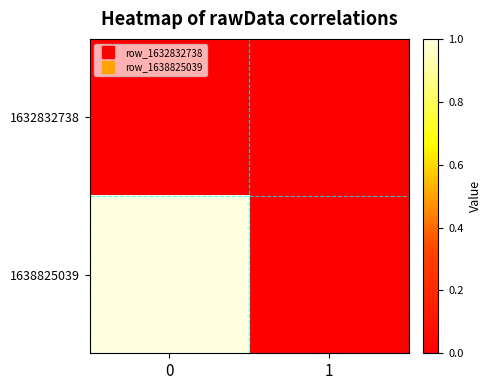

Reading right to left, transcribe all the data shown in this chart.

1632832738: 1=0	0=0
1638825039: 1=0	0=1